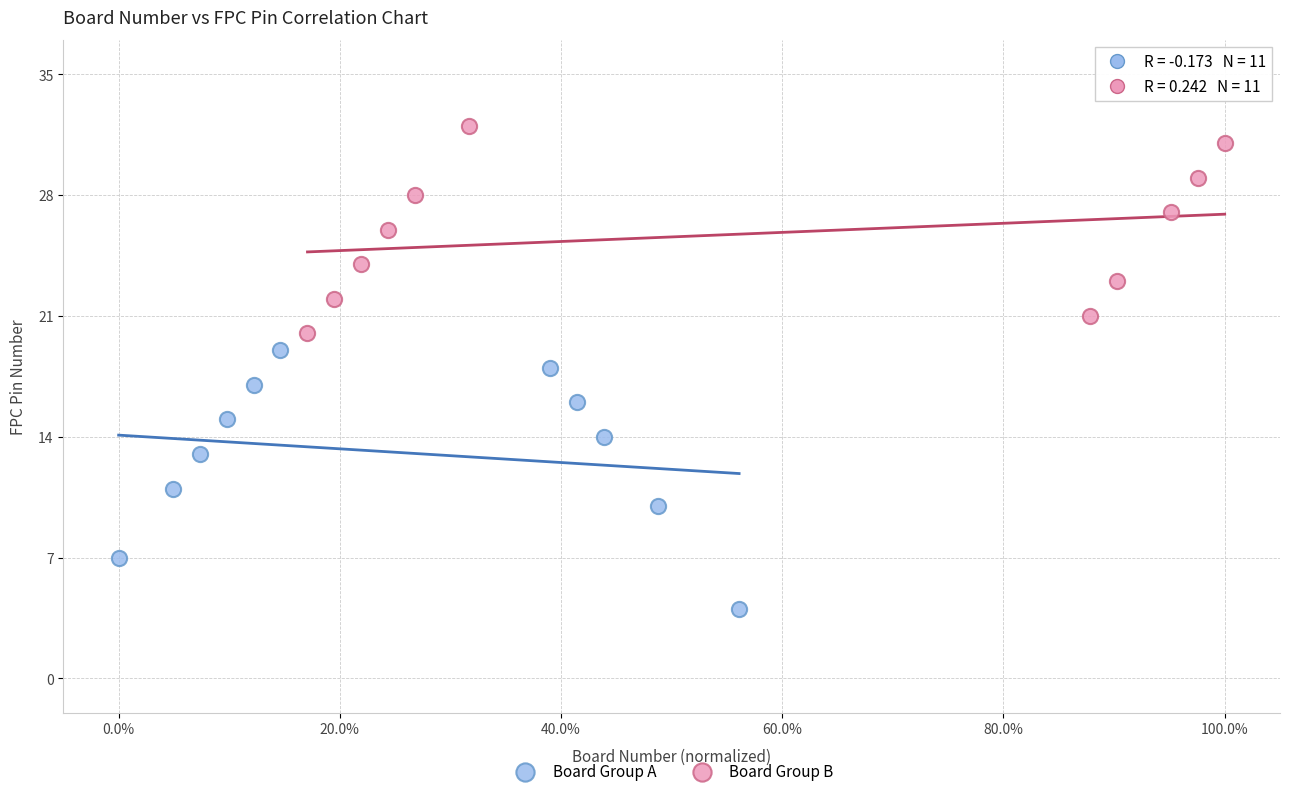

What are all the series names shown in the legend?

Board Group A, Board Group B